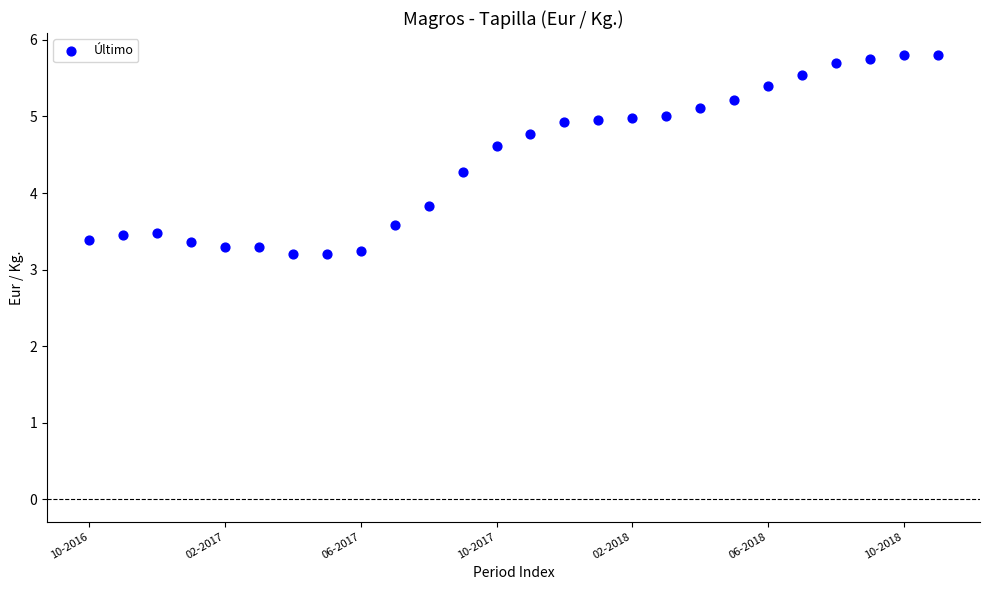

What Y value in the scatter plot is closest to 4?

3.8